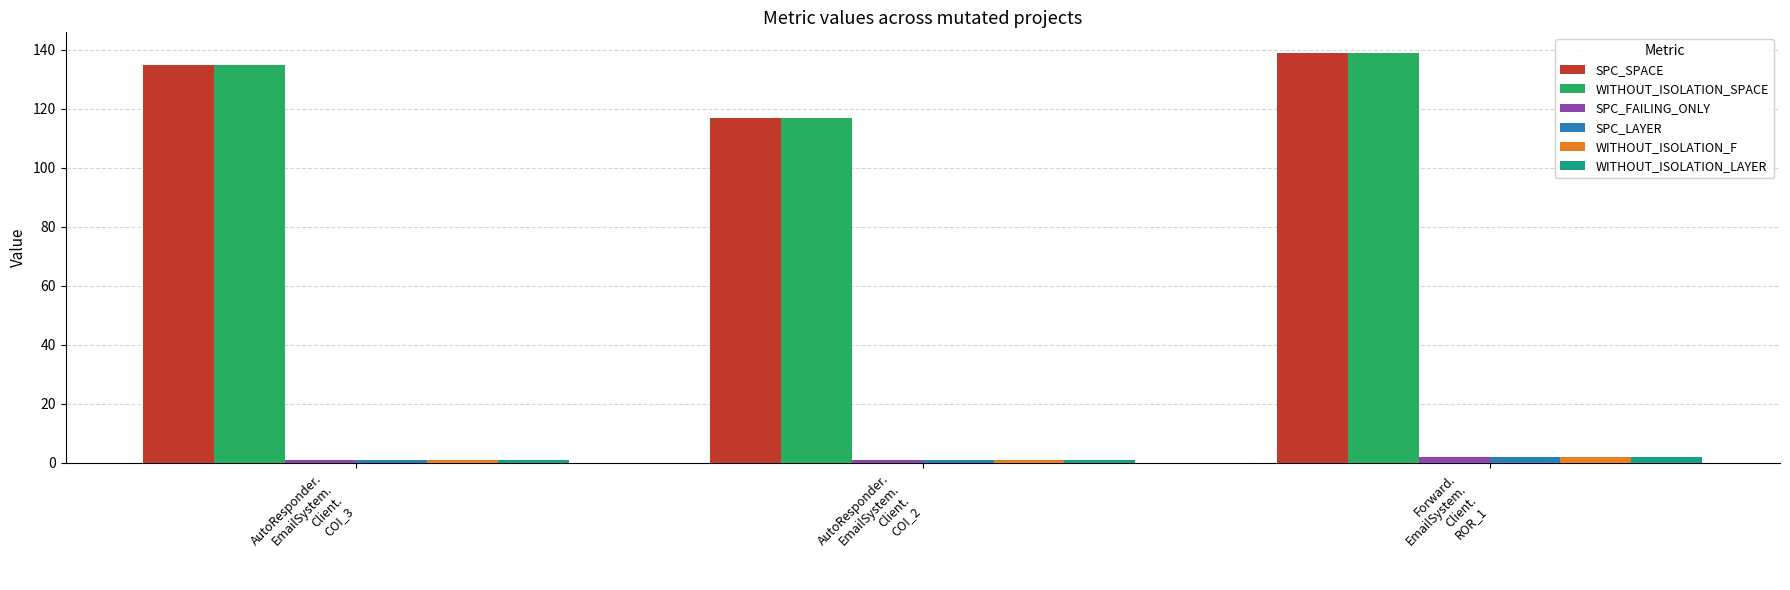

True or false: SPC_SPACE has a value of 48 at AutoResponder.
EmailSystem.
Client.
COI_2.

False